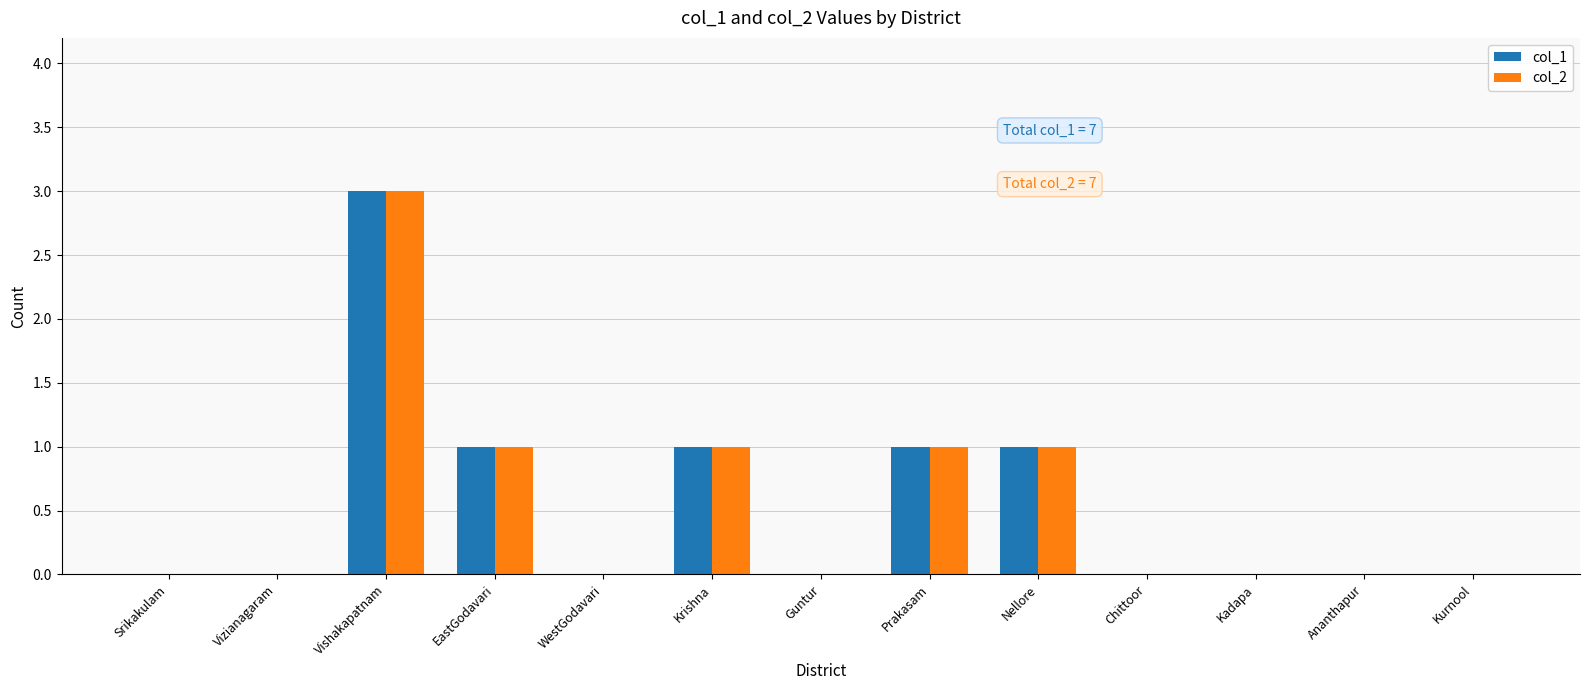

Count the number of data series in this chart.

2